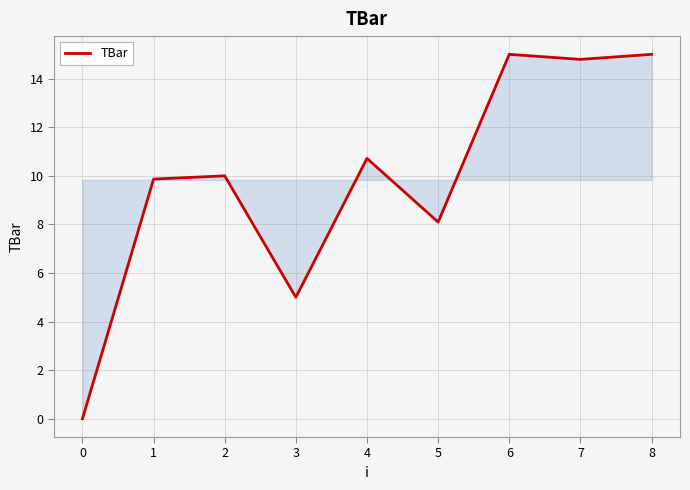

What is the average value?

9.8